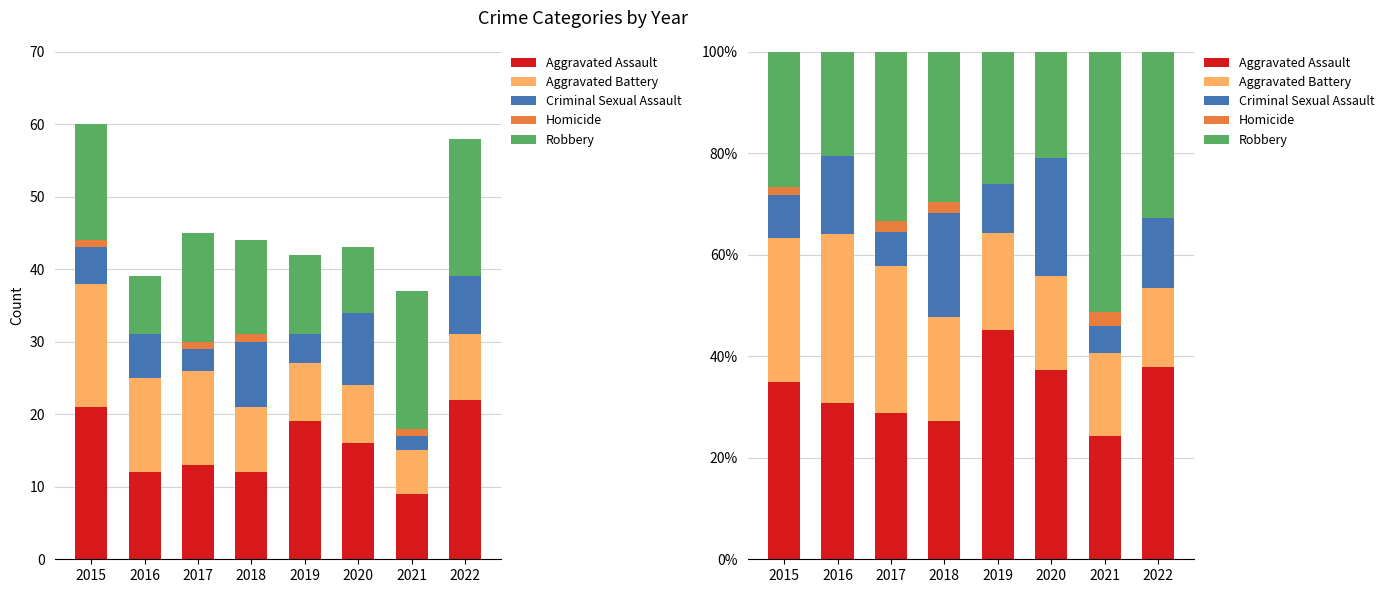

Is it true that Homicide equals 1.7 at 2015?

True